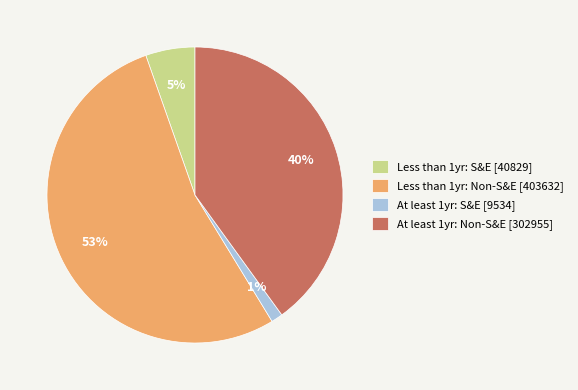

Does any single category account for the majority?

Yes